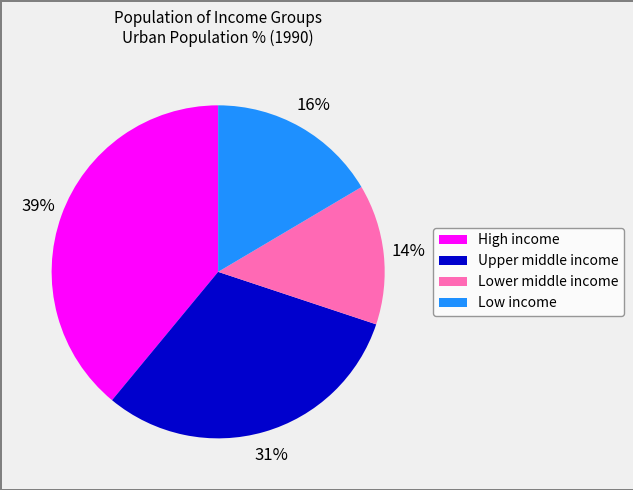

Is Low income the majority of the pie?

No